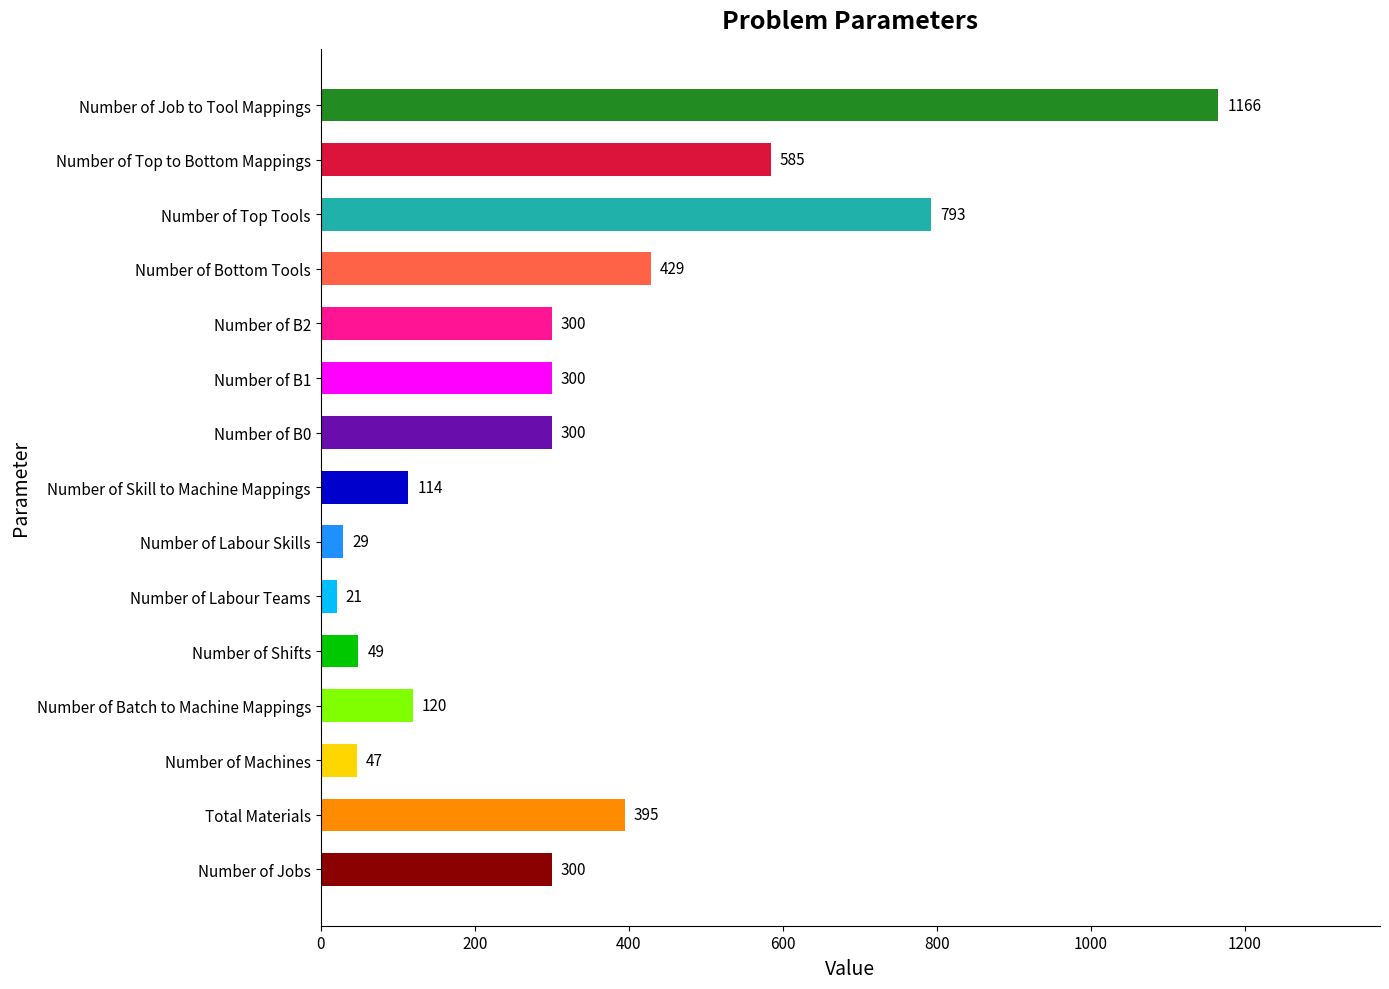

The chart shows a value of 429 at Number of Bottom Tools. True or false?

True